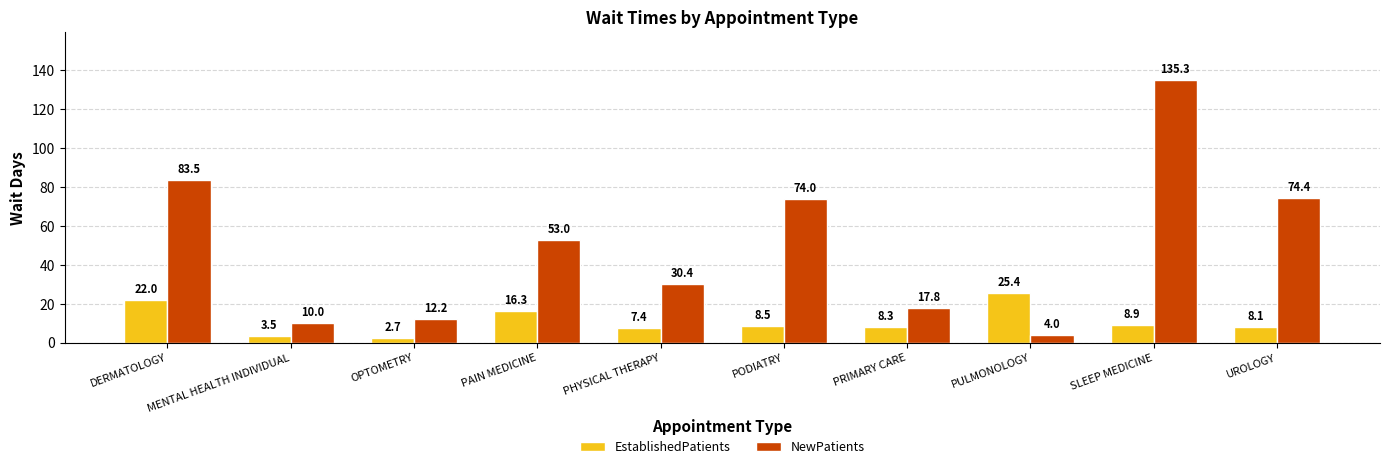

Rank the series by their maximum value, from lowest to highest.

EstablishedPatients, NewPatients